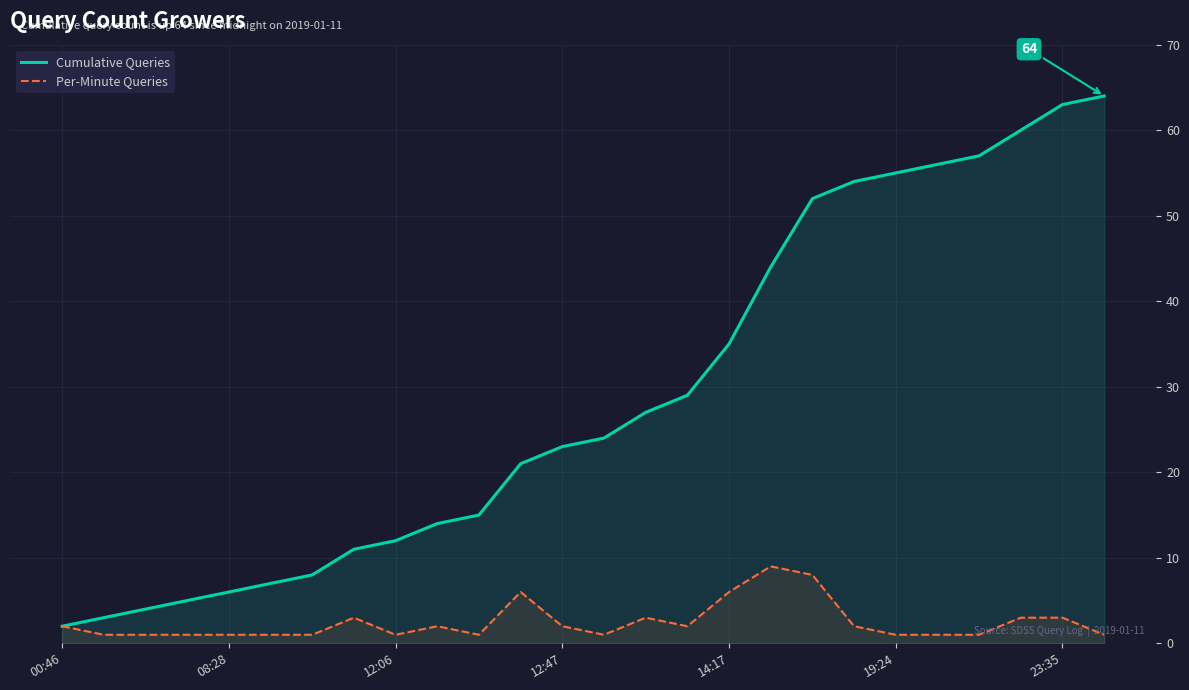

True or false: Cumulative Queries has a value of 12 at 12:06.

True